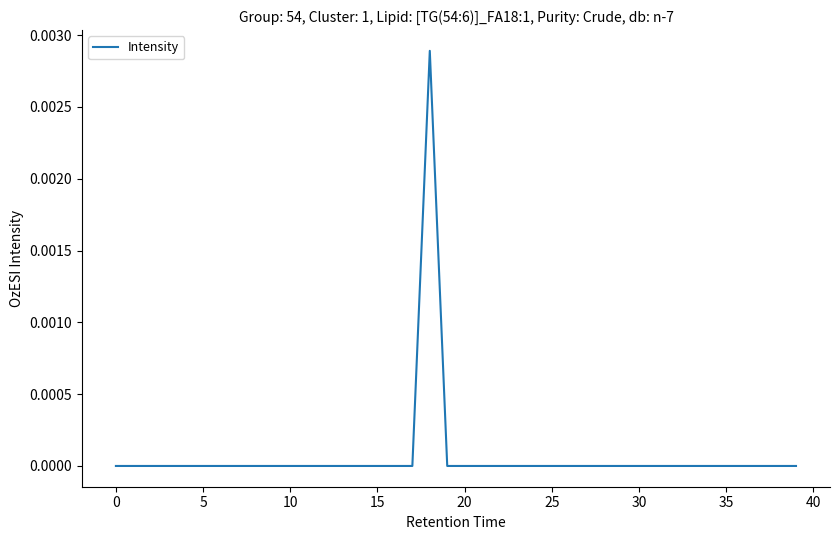

Is this an area chart (filled region under the line)?

No